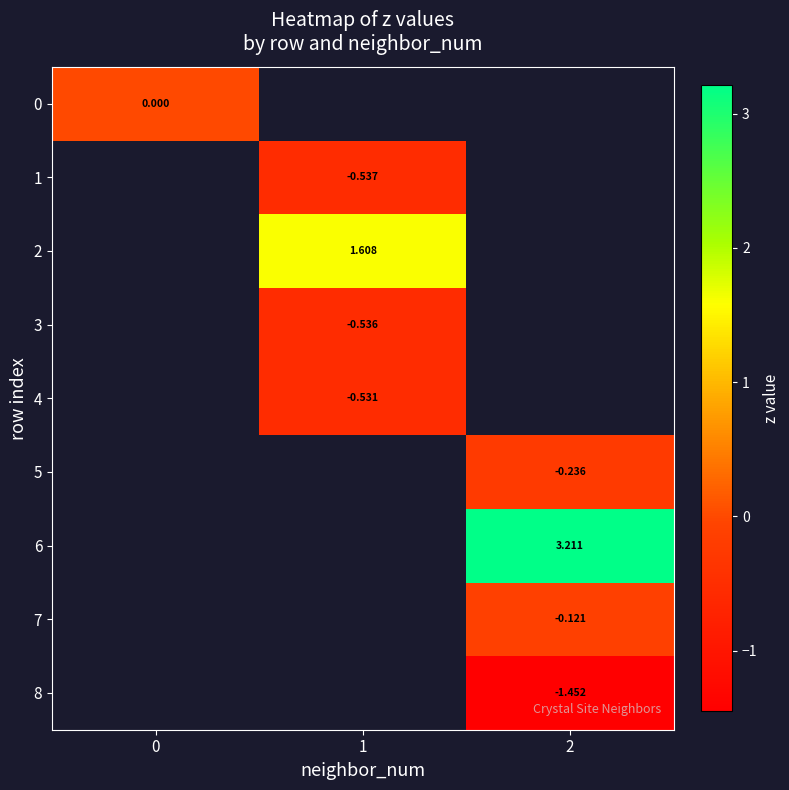

How many values in 7 are below zero?

1